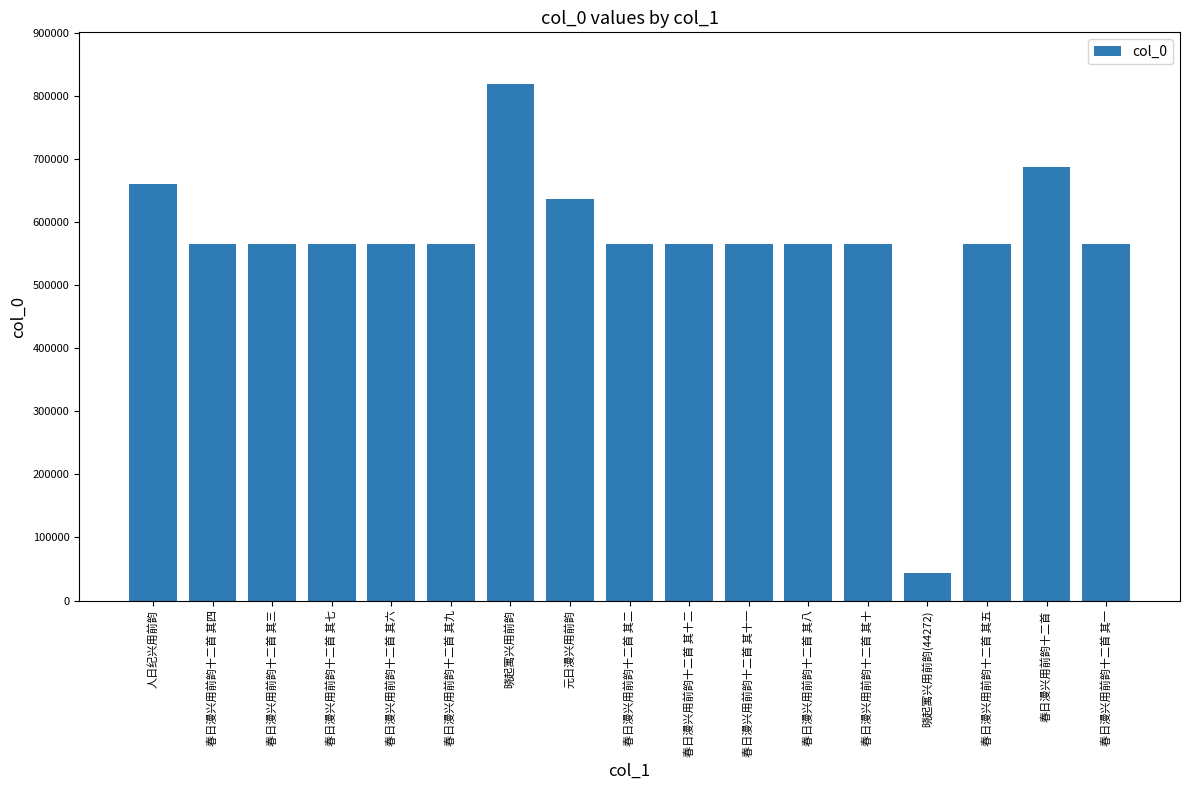

The chart shows a value of 346004 at 春日漫兴用前韵十二首 其七. True or false?

False